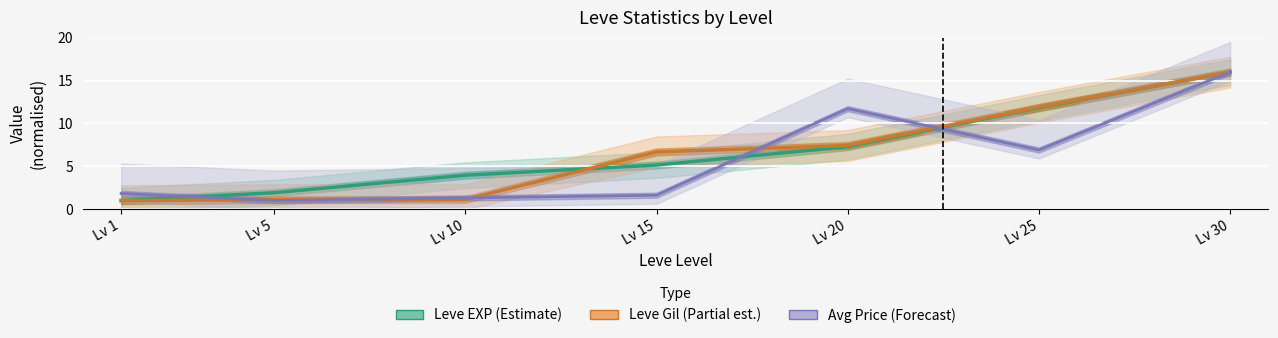

What is the value of the Leve Gil (Partial estimate) point at the 3rd from the left?

1.1